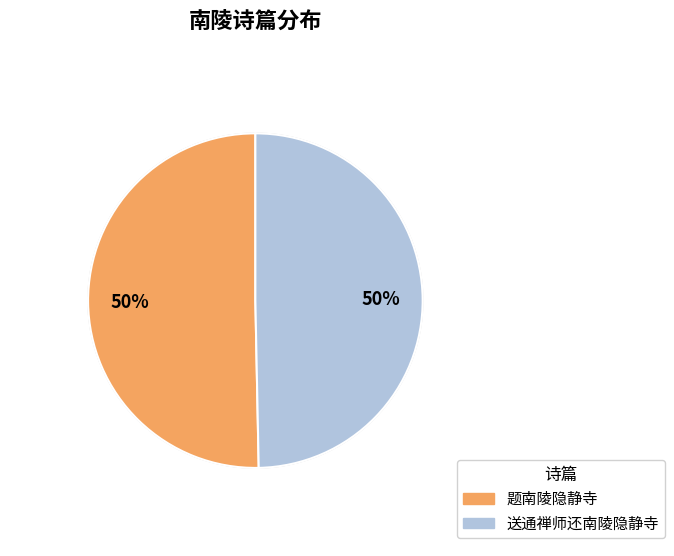

Is it true that 题南陵隐静寺 is 63% of the pie?

False